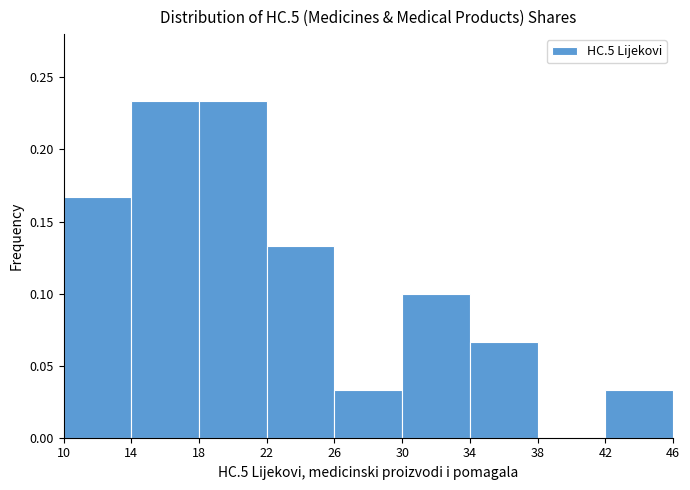

Reading left to right, list every bar in this chart as the range it spans on the x-axis followed by its height. The values are not printed on the chart, so give them approximately, as read against the axis.

10 to 14: 0.165
14 to 18: 0.235
18 to 22: 0.235
22 to 26: 0.135
26 to 30: 0.035
30 to 34: 0.100
34 to 38: 0.065
38 to 42: 0
42 to 46: 0.035